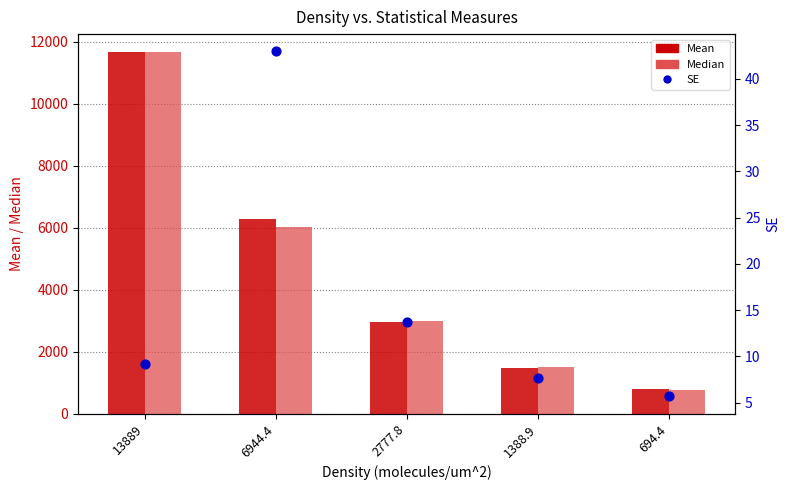

At which category is the sum across all series the highest?

13889